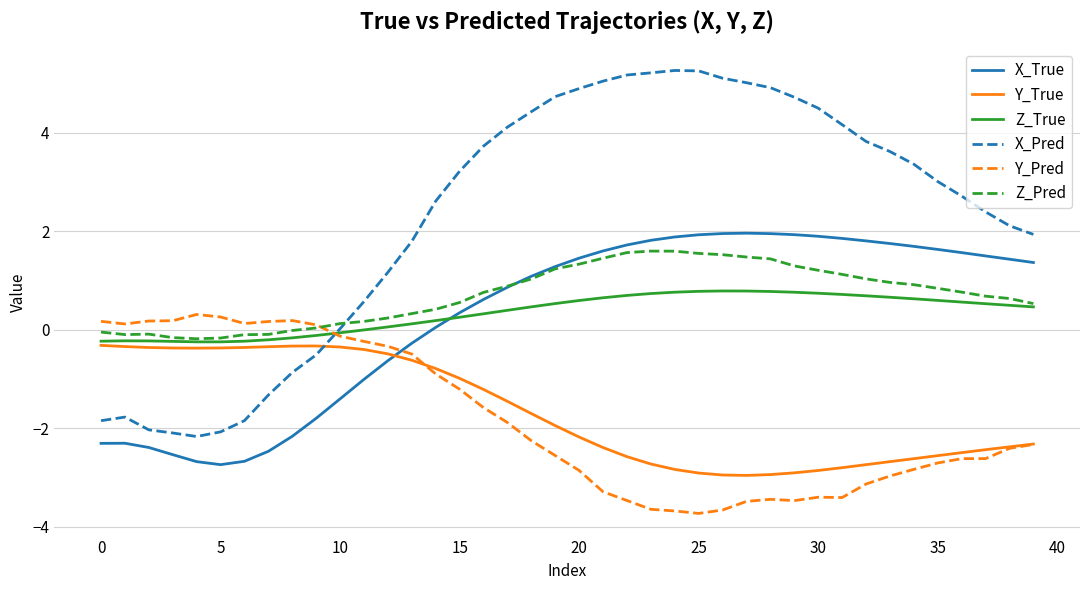

Which series has the widest spread of values?

X_Pred